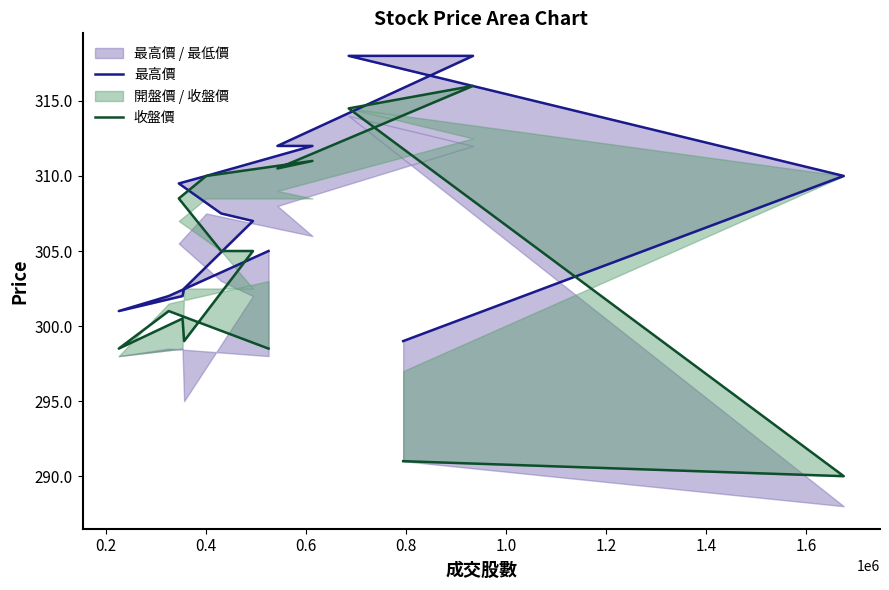

Is it true that 最高價 equals 77.5 at 10?

False